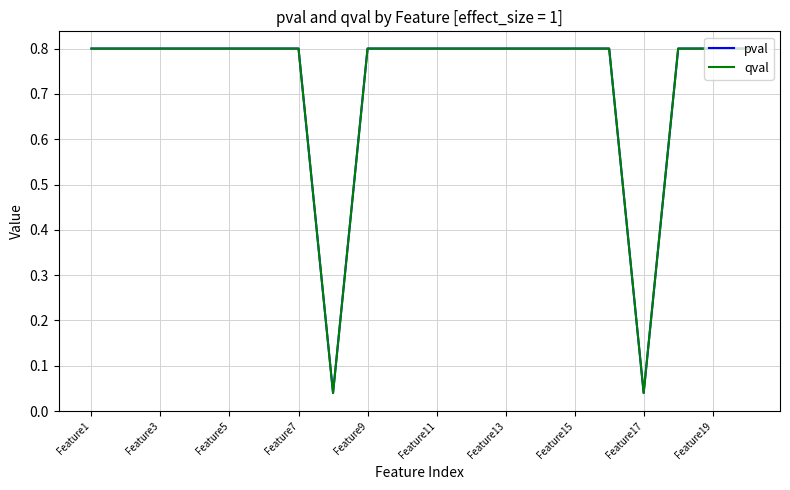

Is this an area chart (filled region under the line)?

No